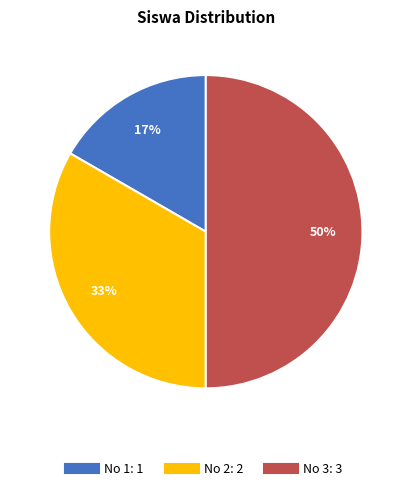

To the nearest percent, what is the difference between the largest and smallest slice percentages?

33%